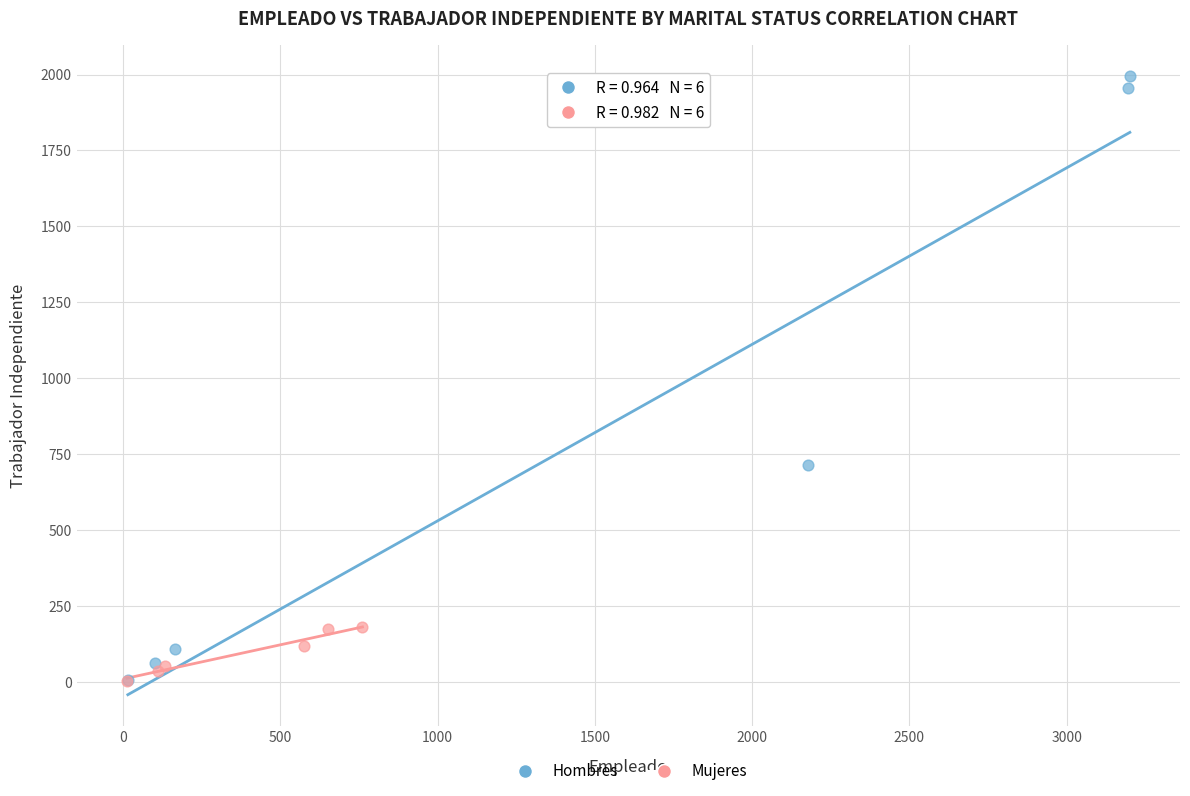

Which series has the largest Y range (max minus min)?

Hombres